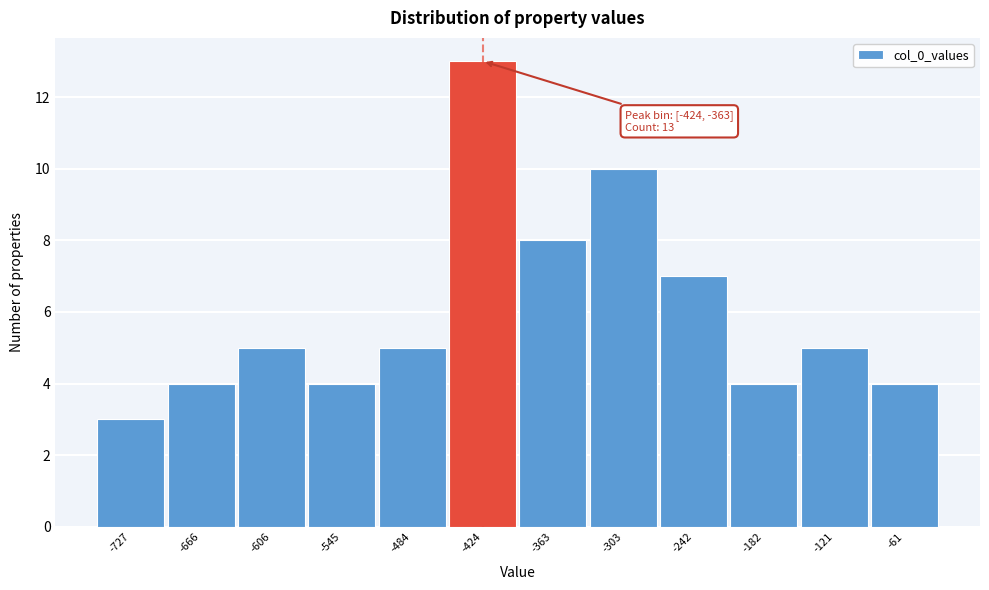

Reading left to right, transcribe all the data shown in this chart.

-727=3	-666=4	-606=5	-545=4	-484=5	-424=13	-363=8	-303=10	-242=7	-182=4	-121=5	-61=4